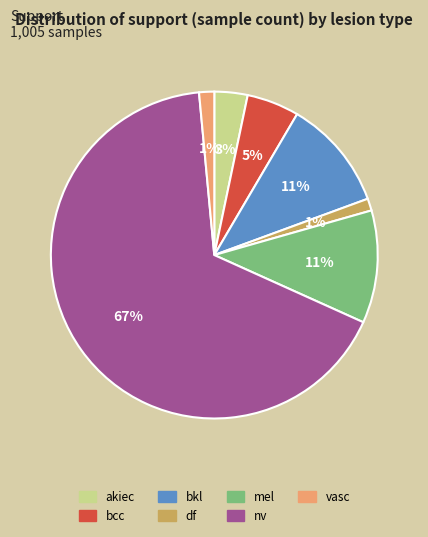

What is the majority slice?

nv